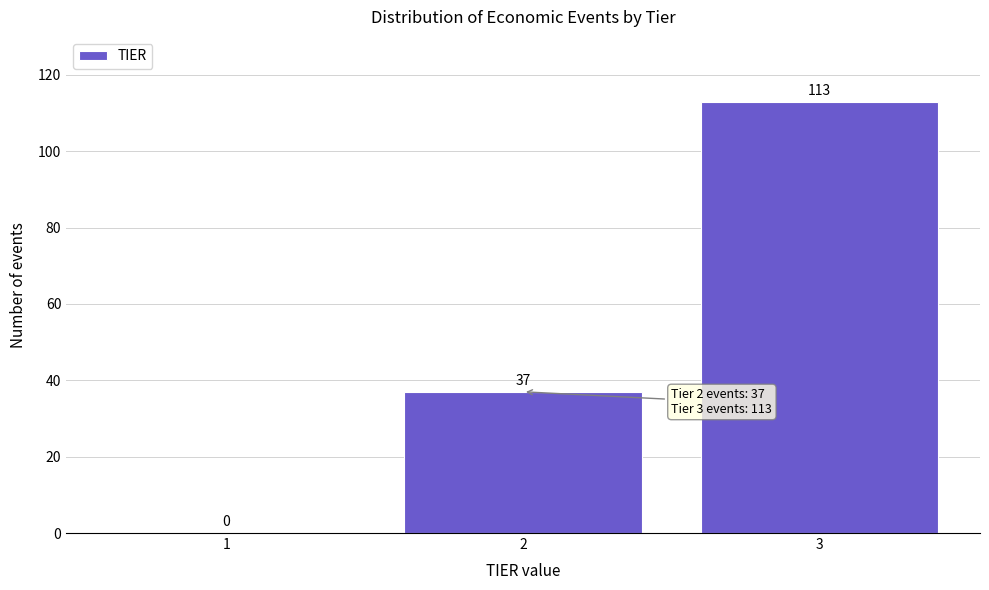

Reading left to right, transcribe this chart: for each bar, give the range it covers on the x-axis and its height.

0.5 to 1.5: 0
1.5 to 2.5: 37
2.5 to 3.5: 113